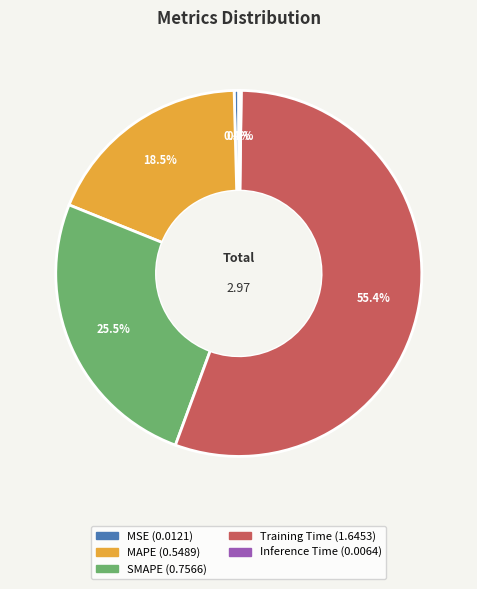

Which has a higher value, MSE or SMAPE?

SMAPE